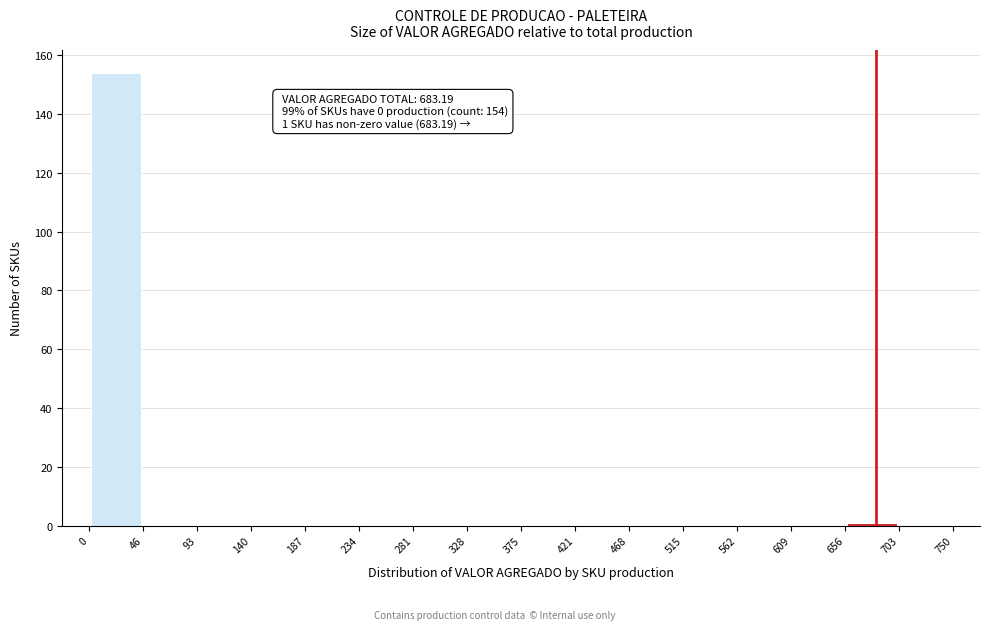

Which range on the x-axis has the tallest bar?

0 to 46